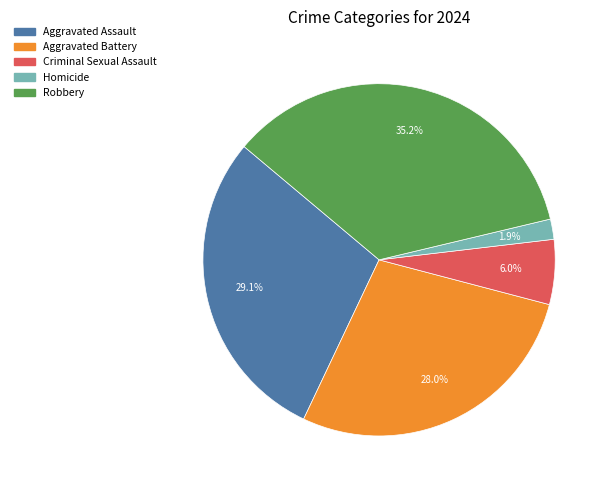

To the nearest percent, what is the difference between the largest and smallest slice percentages?

33%